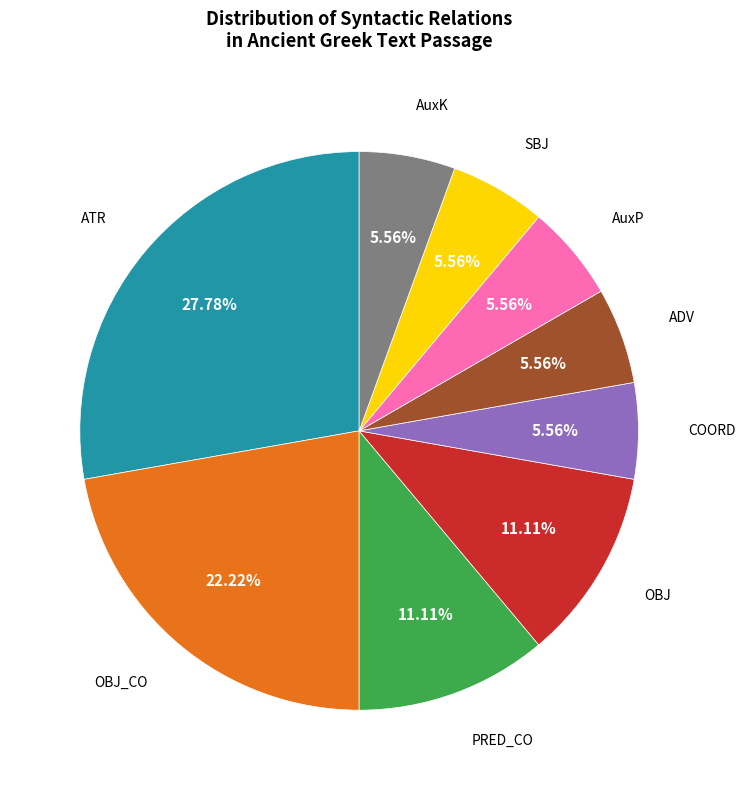

Does any single category account for the majority?

No